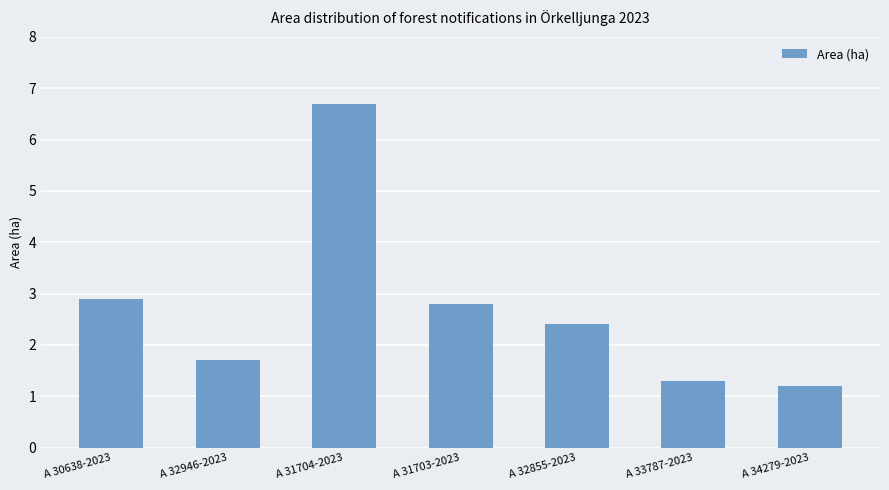

Count the number of categories in the chart.

7